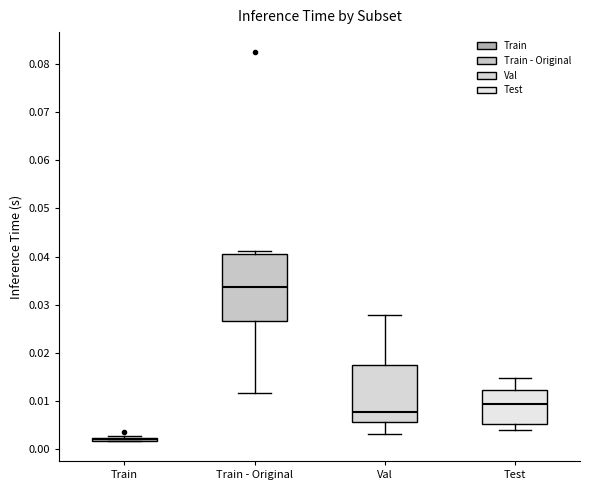

Reading left to right, transcribe this box plot: for each box, give where its median line is, the range the box spans, and where its two whiskers end, as read against the y-axis. The values are not printed on the chart, so give them approximately, as read against the axis.

Train: box collapsed to a line at 0.002, whiskers 0.002 to 0.003
Train - Original: median 0.034, box 0.027 to 0.040, whiskers 0.012 to 0.041
Val: median 0.008, box 0.006 to 0.018, whiskers 0.003 to 0.028
Test: median 0.009, box 0.005 to 0.012, whiskers 0.004 to 0.015